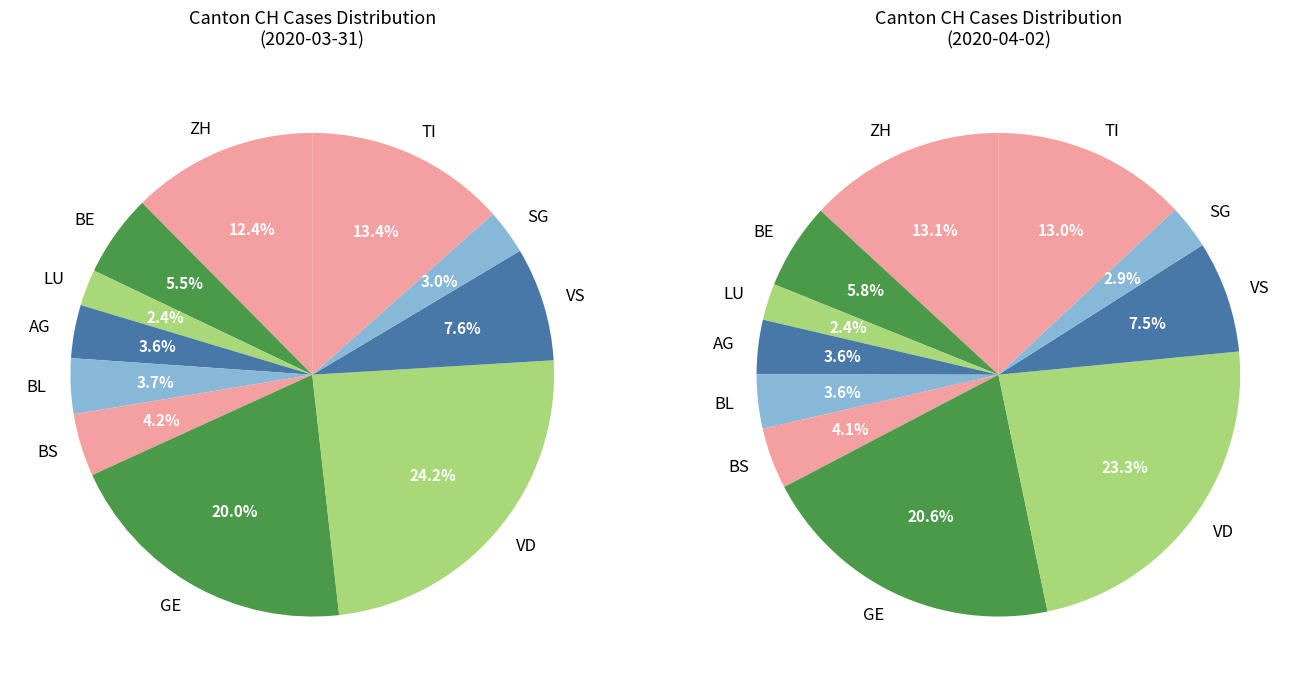

Is it true that SG is 26% of the pie?

False